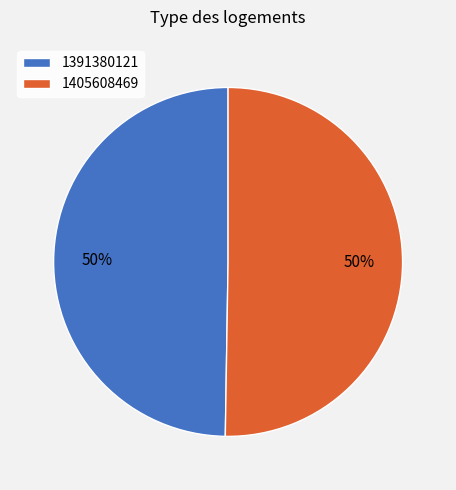

Which category has the smallest portion of the pie?

1391380121